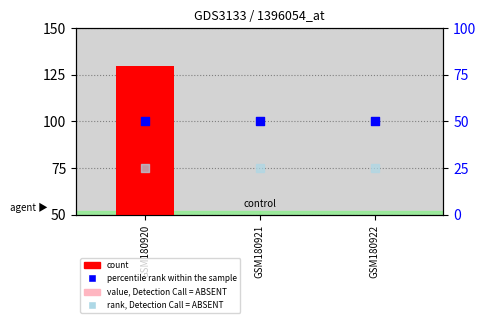

Which series has the widest spread of Y values?

count